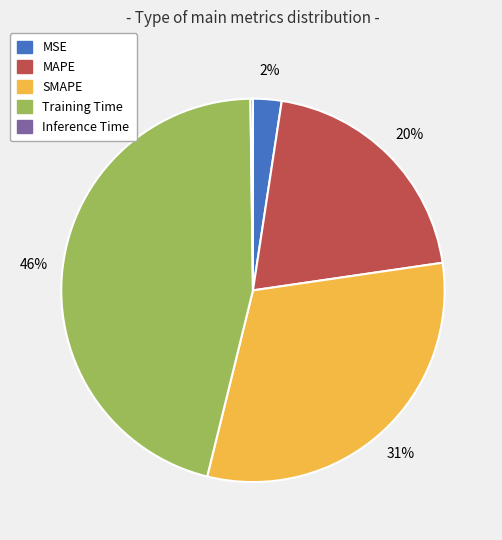

What is the largest slice in the pie chart?

Training Time